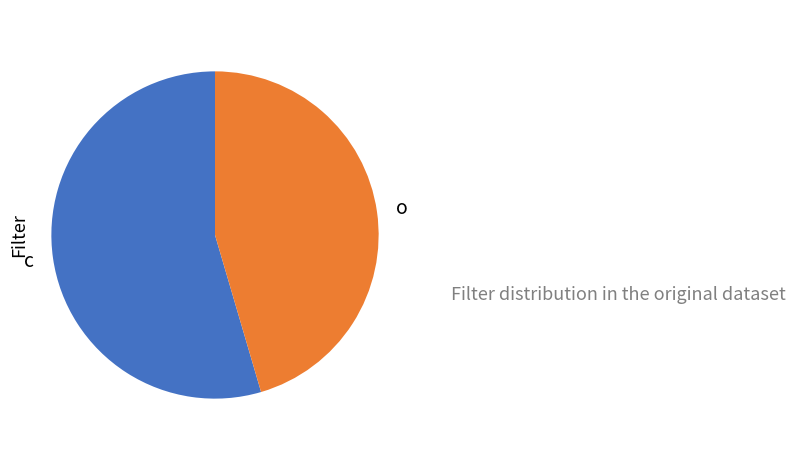

Count the number of slices in the pie.

2